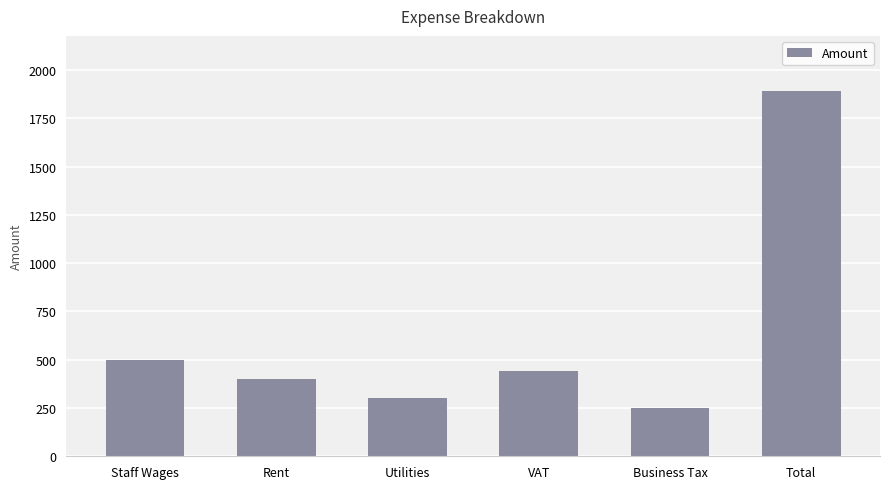

Which label corresponds to the largest value in the chart?

Total